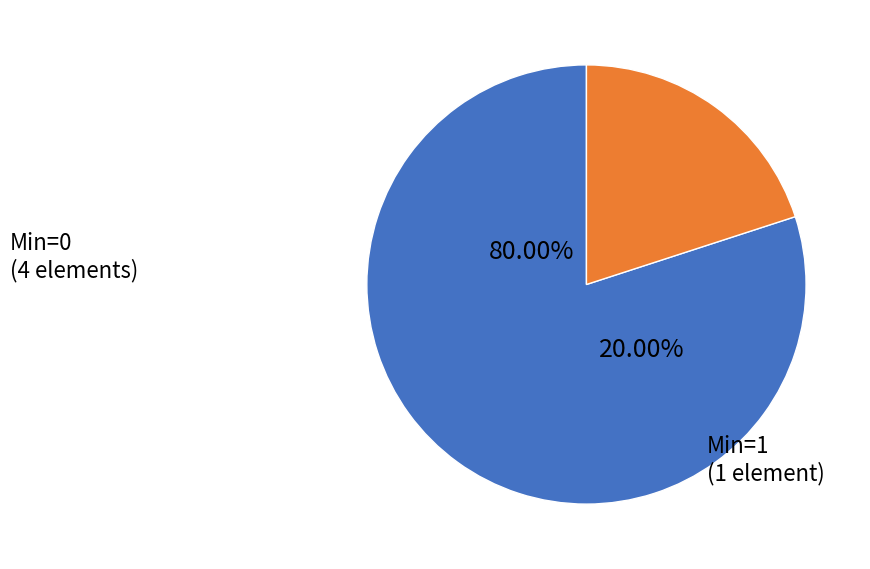

Count the number of slices in the pie.

5